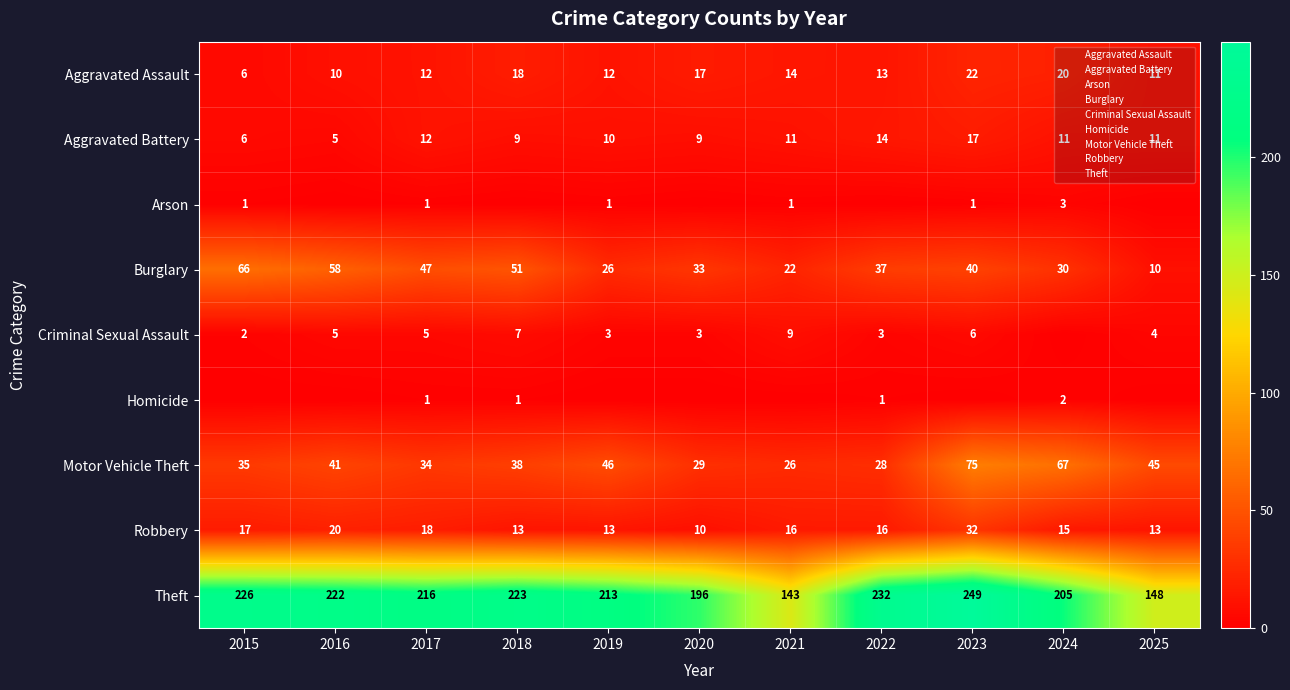

Which series changed the most between 2016 and 2021?

Theft